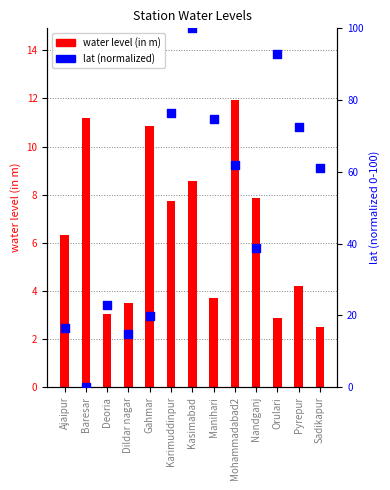

What is the change in value from Ajaipur to Baresar?

-16.4